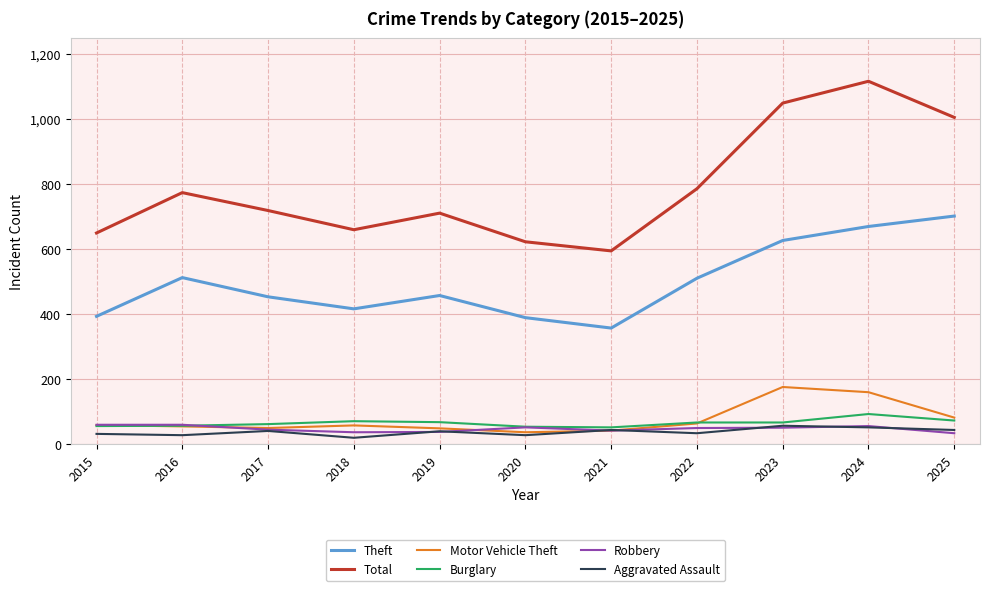

Is the value of Theft at 2015 greater than the value of Burglary at 2024?

Yes